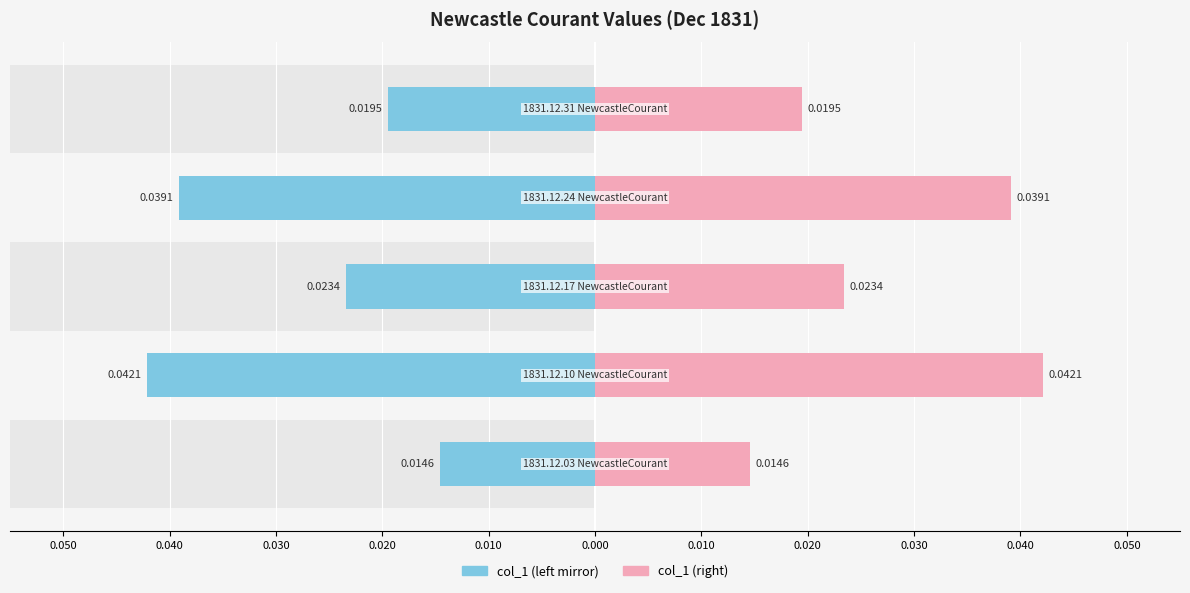

True or false: col_1 (right) has a value of 0.0 at 0.020.

True